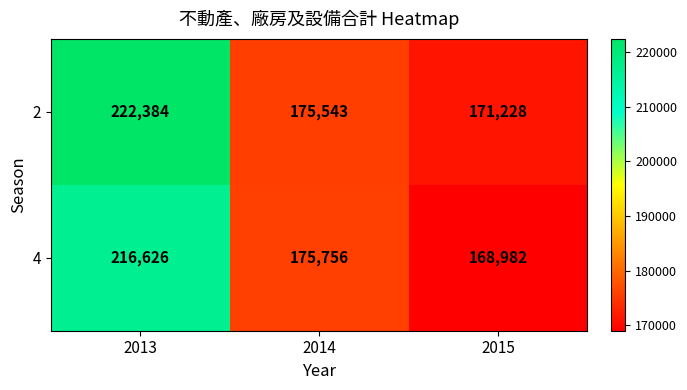

Count the number of data series in this chart.

2